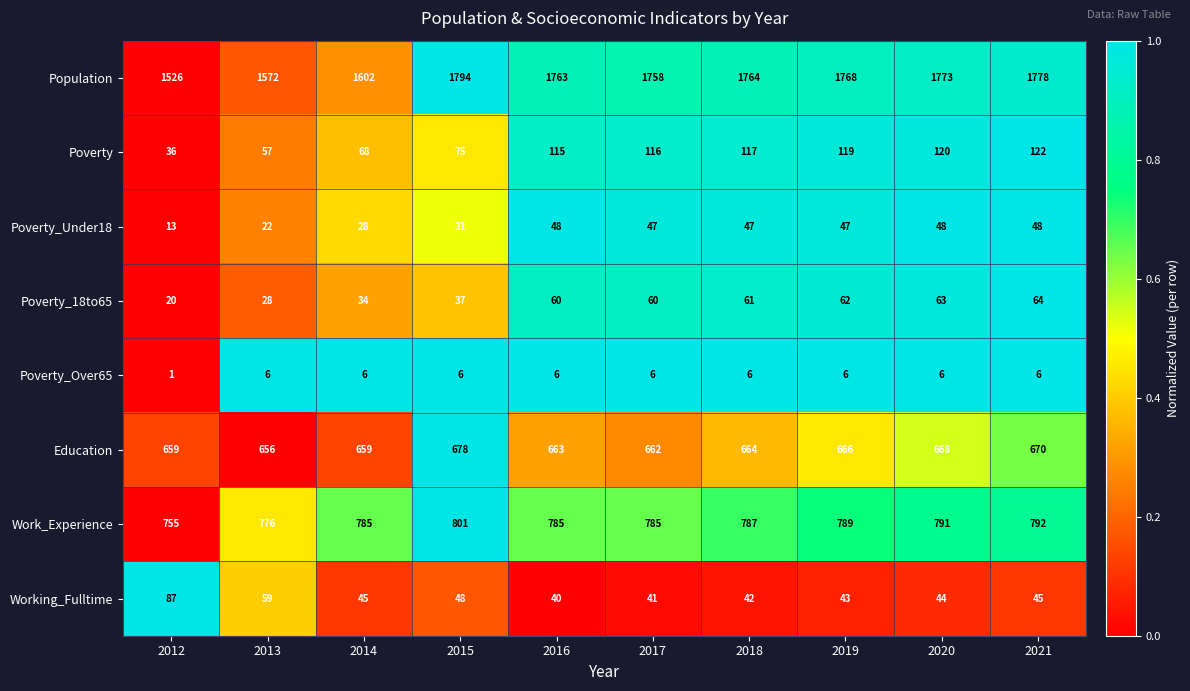

What is the minimum value for Population?

1526